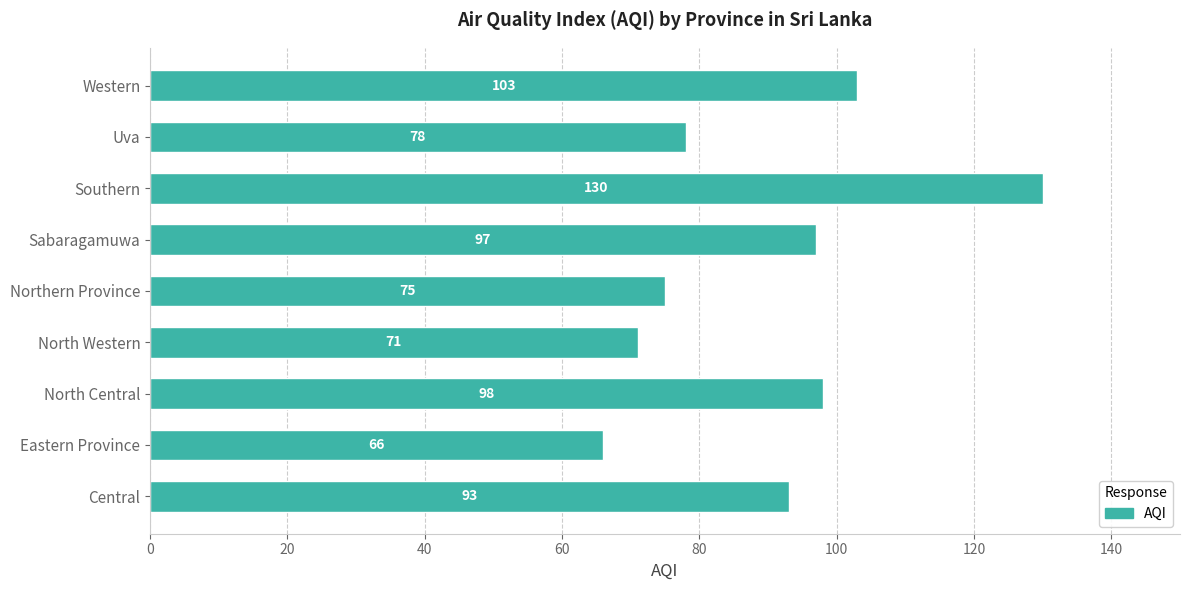

Are the bars horizontal?

Yes